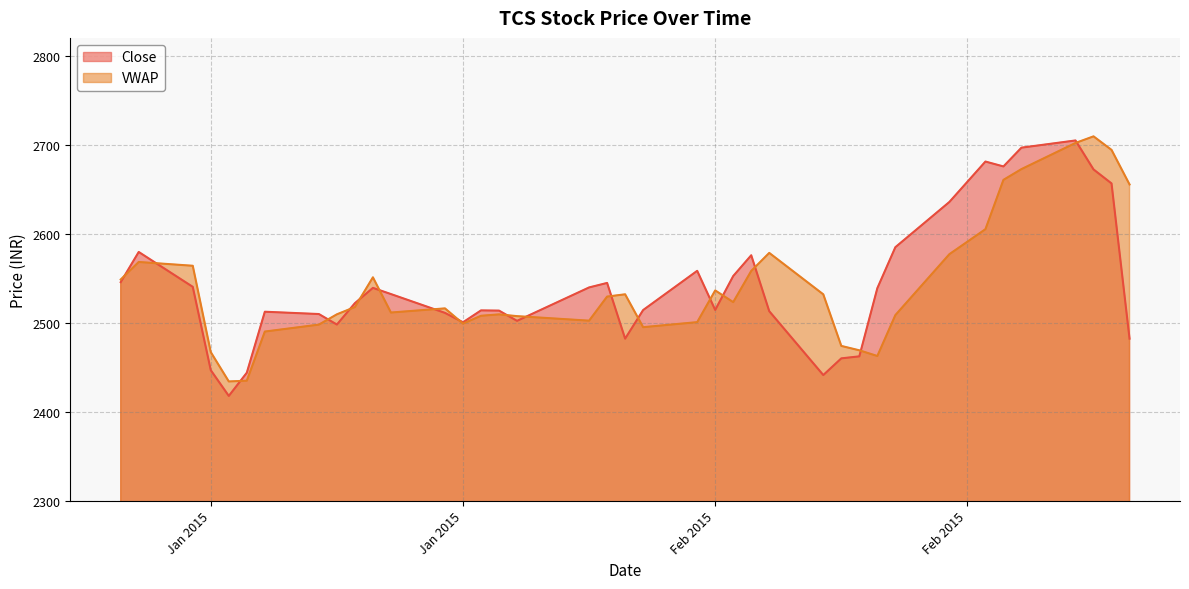

What is the total value across all series at 2015-02-10?

4933.8